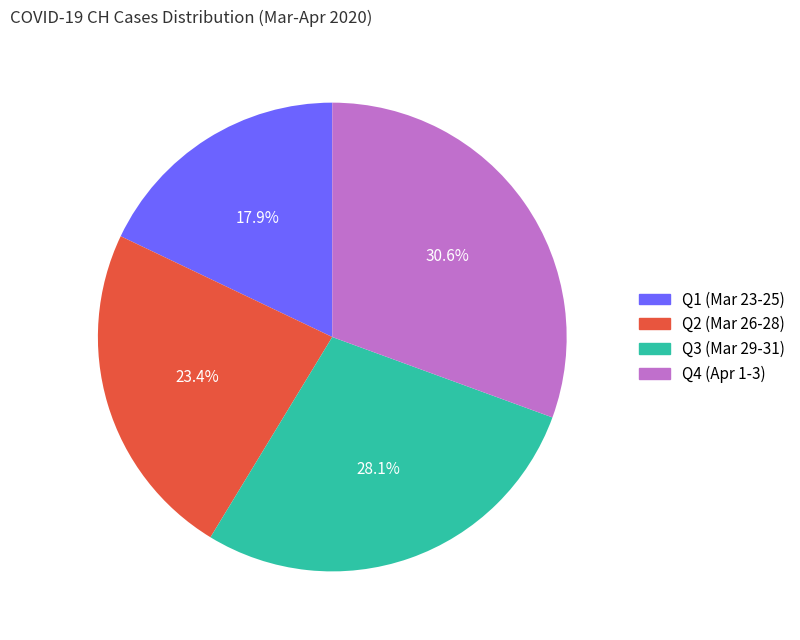

To the nearest percent, what is the average slice percentage?

25%